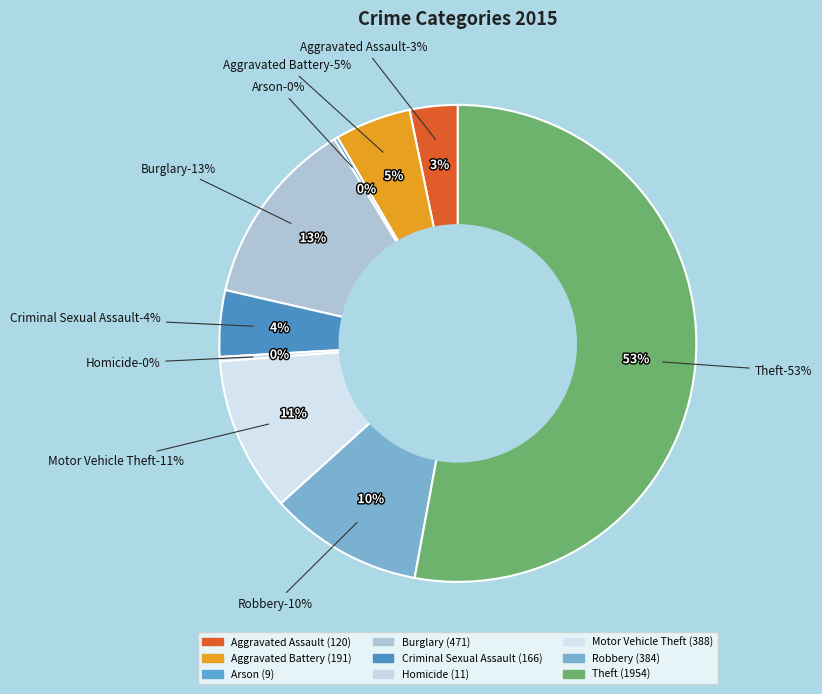

Do Aggravated Battery and Burglary together represent more than half of the pie?

No